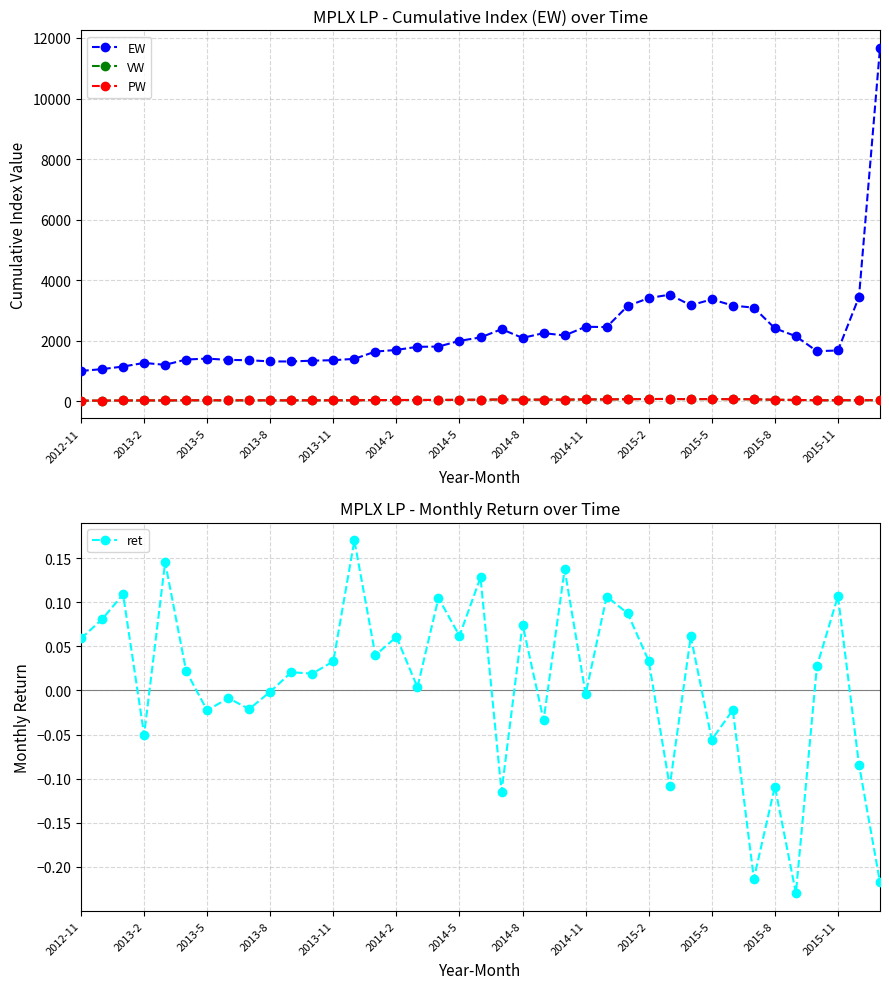

Between 17 and 27, which series saw the biggest shift?

EW